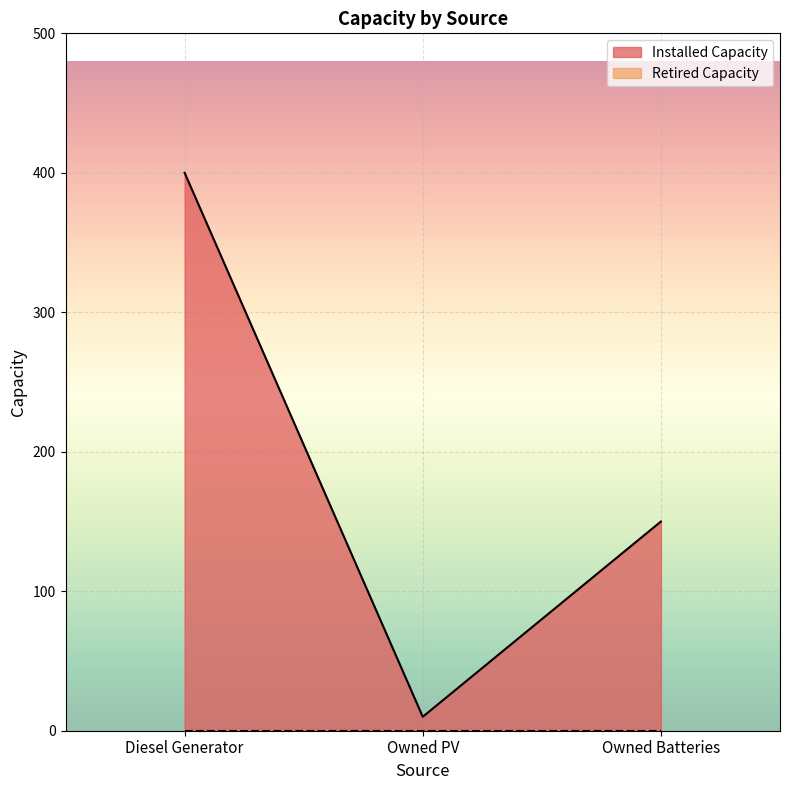

How many values are below 150?

1